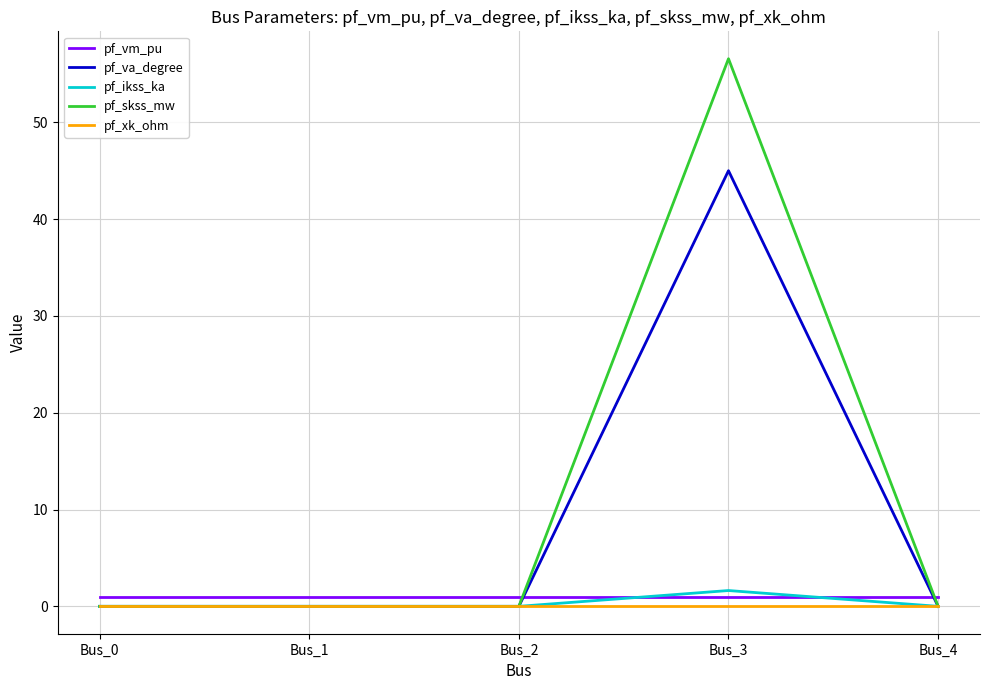

Which category has the highest value across all series?

Bus_3